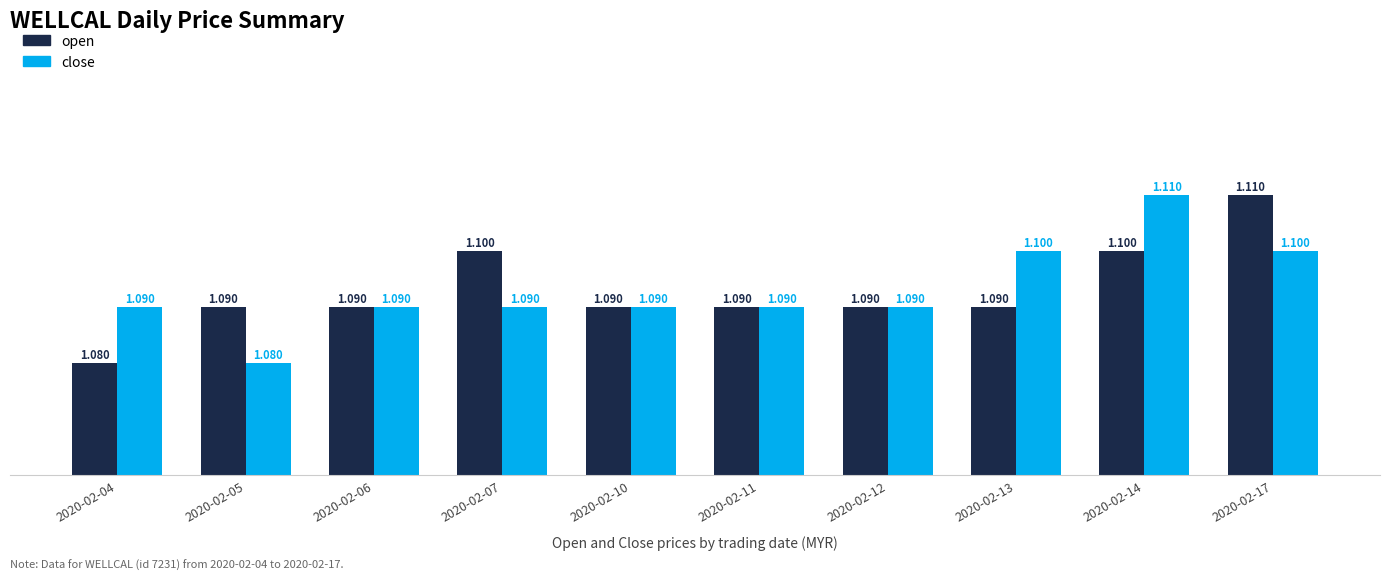

Between 2020-02-11 and 2020-02-17, which series saw the biggest shift?

open